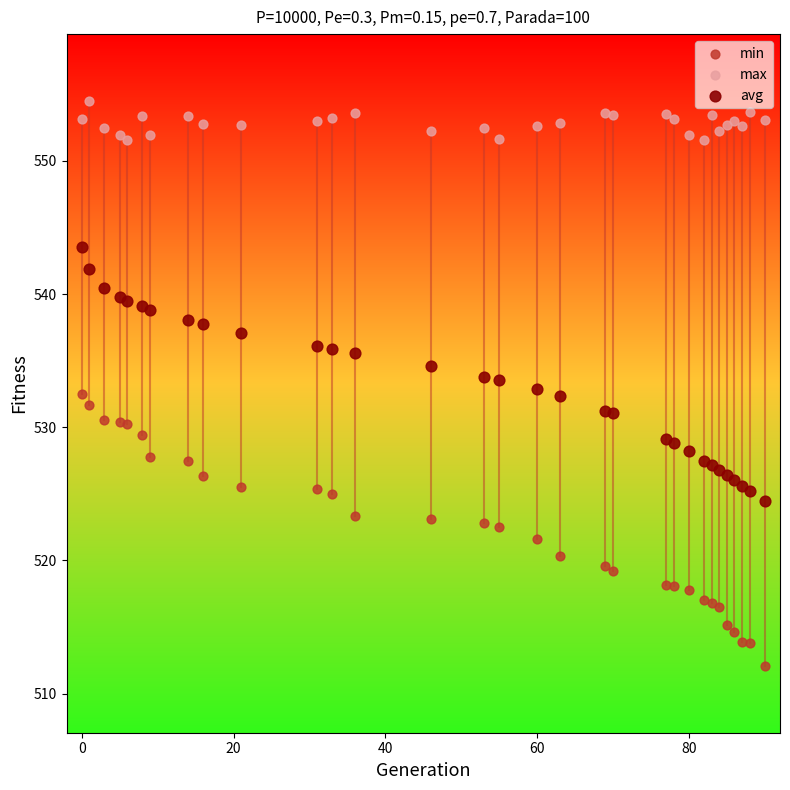

Which series contains the highest Y value?

max